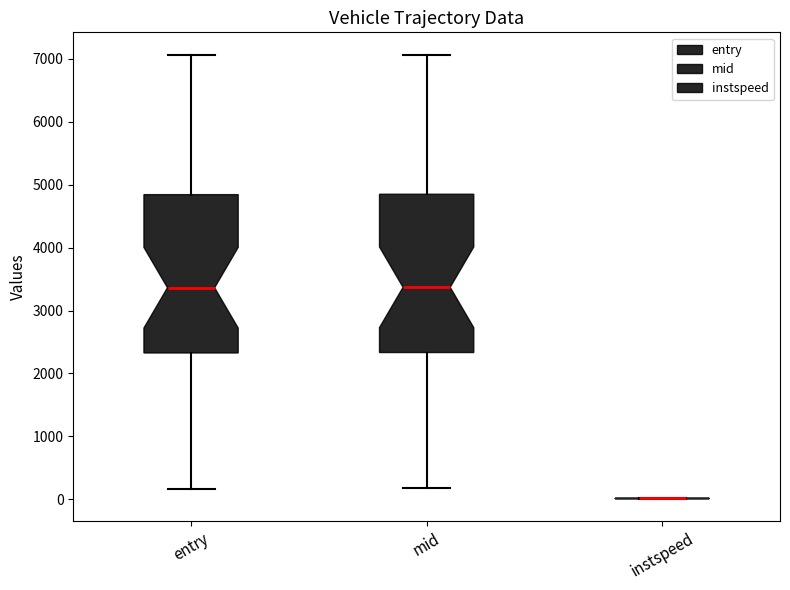

Reading left to right, read every box against the y-axis: the position of its median line, the range the box covers, and the ends of its whiskers. The values are not printed on the chart, so give them approximately, as read against the axis.

entry: median 3400, box 2300 to 4800, whiskers 200 to 7100
mid: median 3400, box 2300 to 4800, whiskers 200 to 7100
instspeed: box collapsed to a line at 0, whiskers 0 to 0